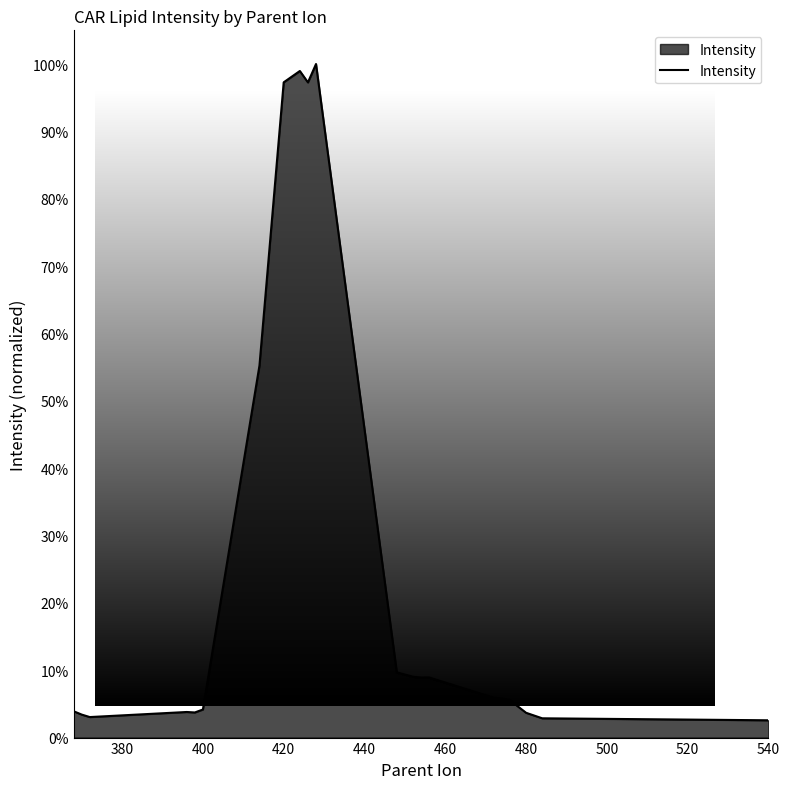

What is the maximum value shown in the chart?

100.0